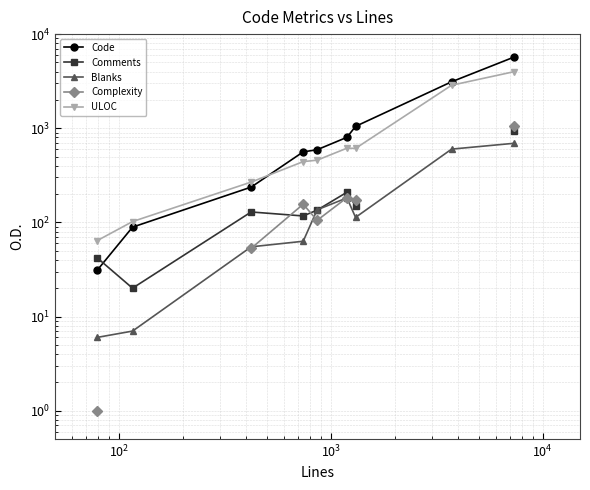

True or false: ULOC has more than 2 points higher than both neighbors.

False